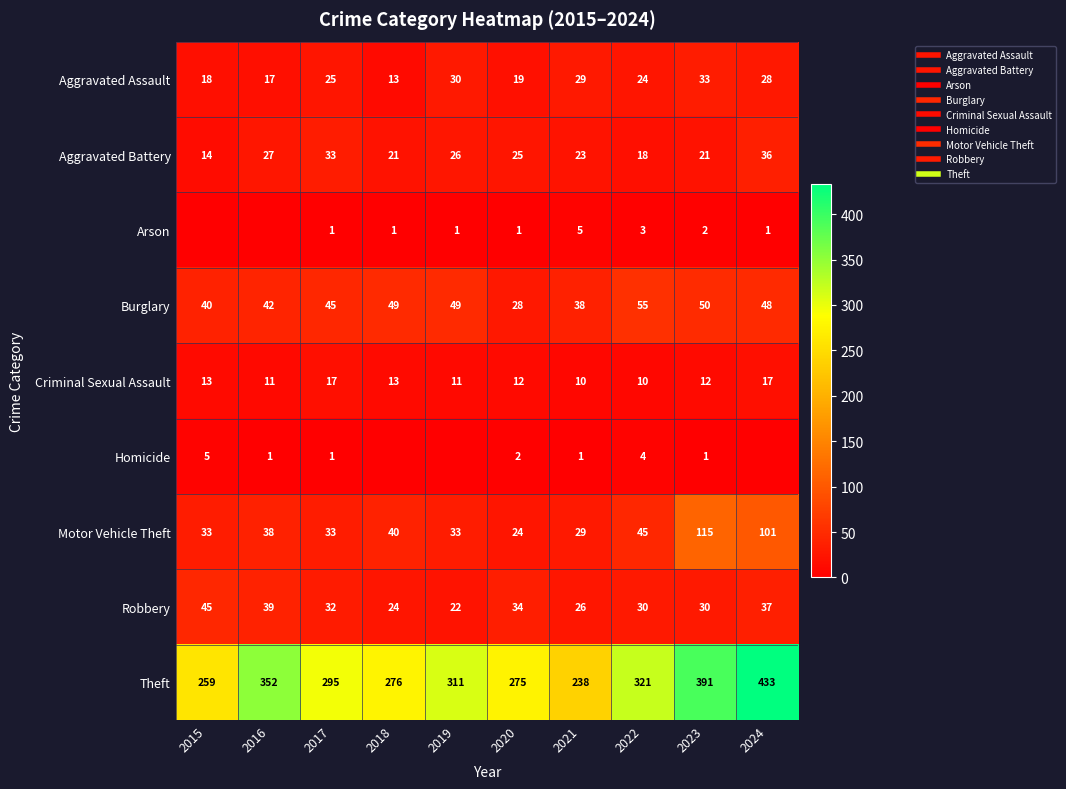

Which series has the largest range (max minus min)?

Theft